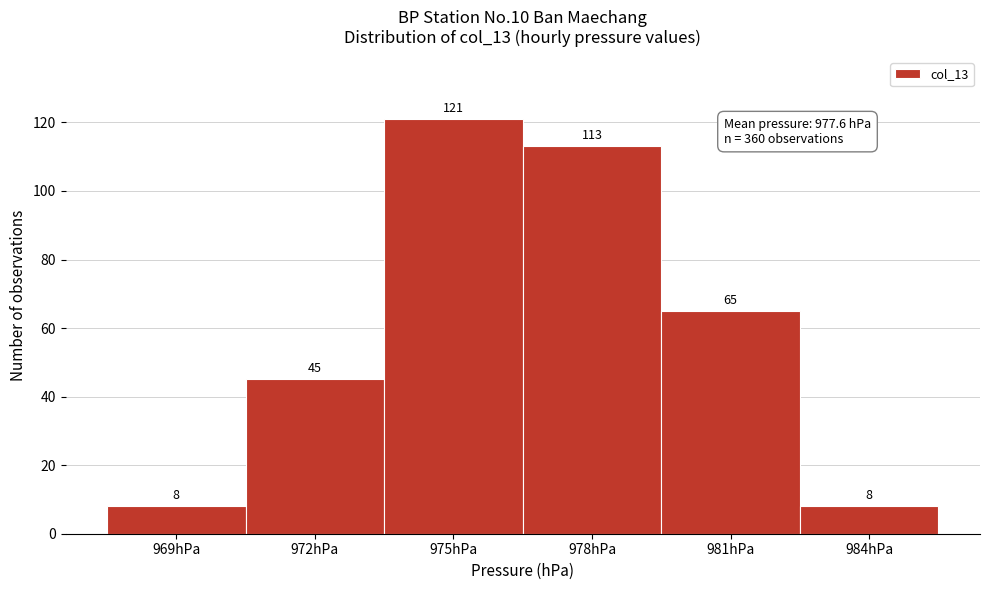

Reading left to right, list all the values displayed in this chart.

8	45	121	113	65	8